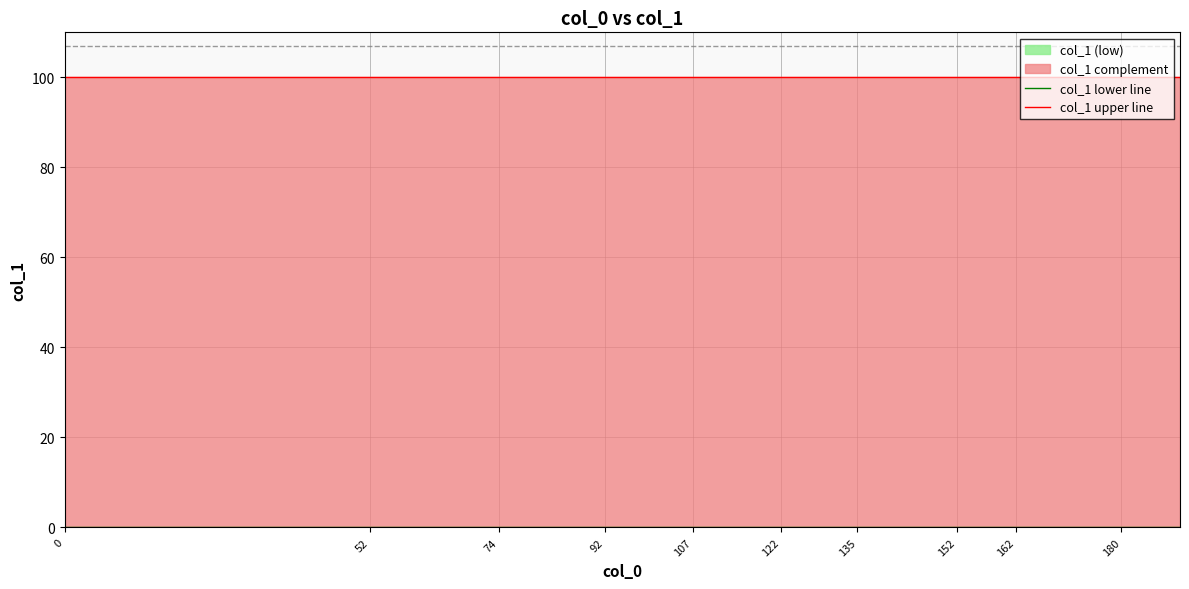

List the series in order of their peak value, lowest first.

col_1 lower line, col_1 upper line